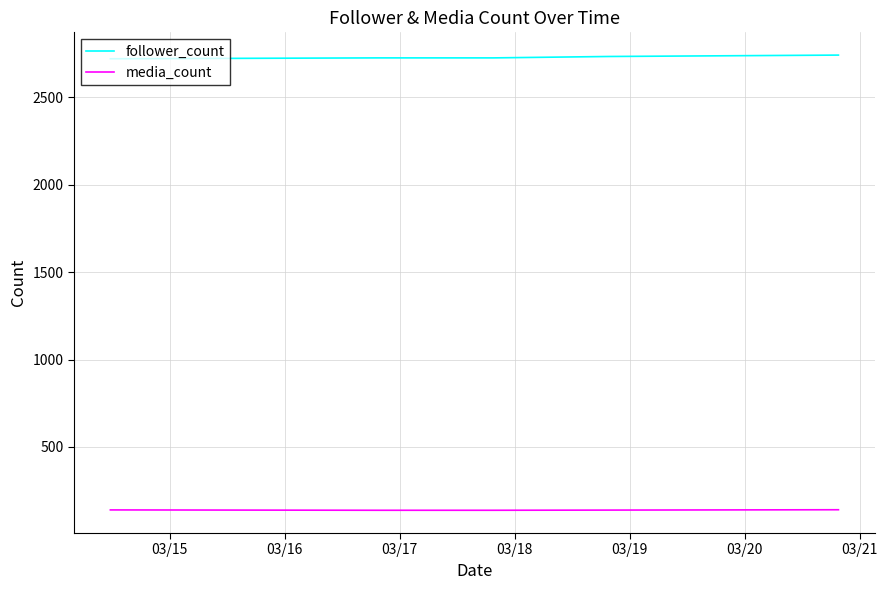

Rank the series by their average value, from lowest to highest.

media_count, follower_count